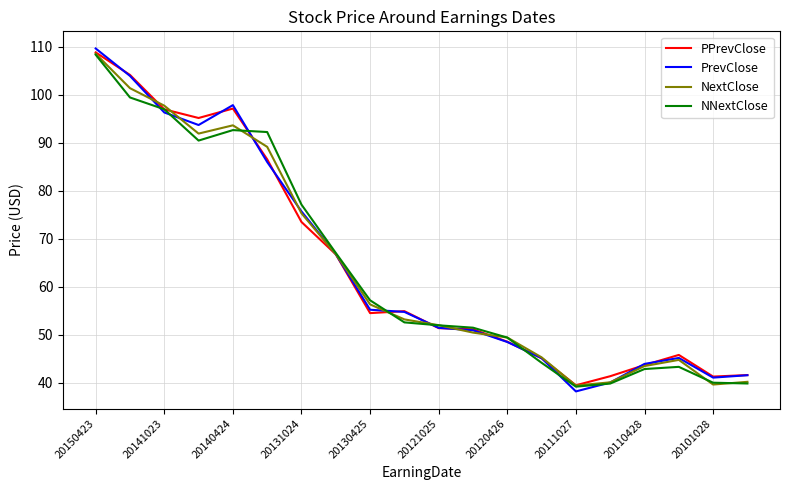

At how many categories does at least one series exceed 71?

7